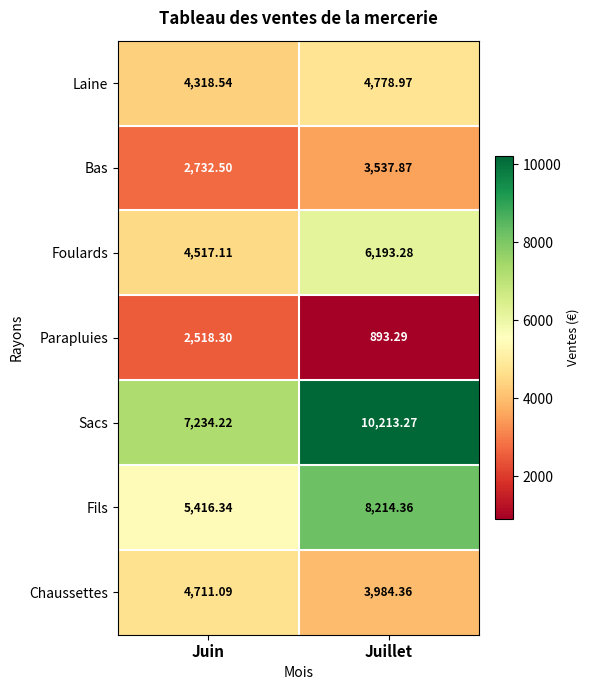

Which category has the lowest value in the Bas series?

Juin